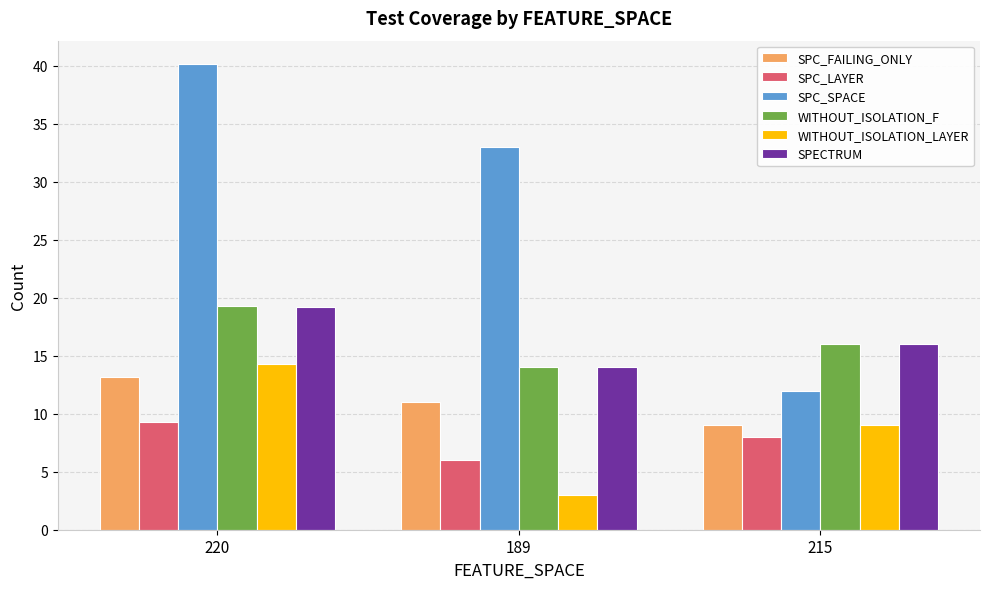

What is the label of the 2nd bar from the left?

189